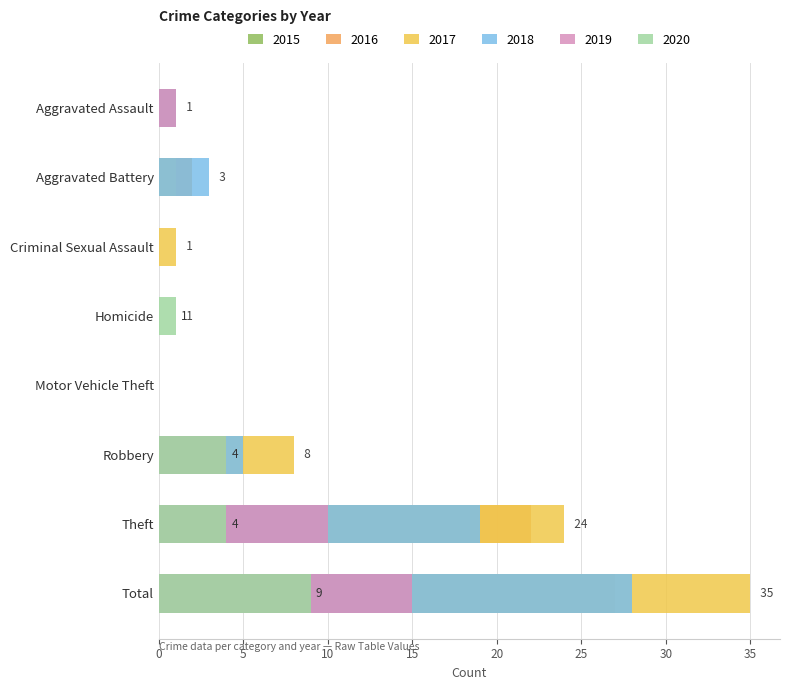

Reading right to left, transcribe all the data shown in this chart.

2015: 17	11	4	0	0	0	2	0
2016: 27	22	2	0	0	0	2	1
2017: 35	24	8	0	0	1	1	1
2018: 28	19	5	0	0	0	3	1
2019: 15	10	4	0	0	0	0	1
2020: 9	4	4	0	1	0	0	0